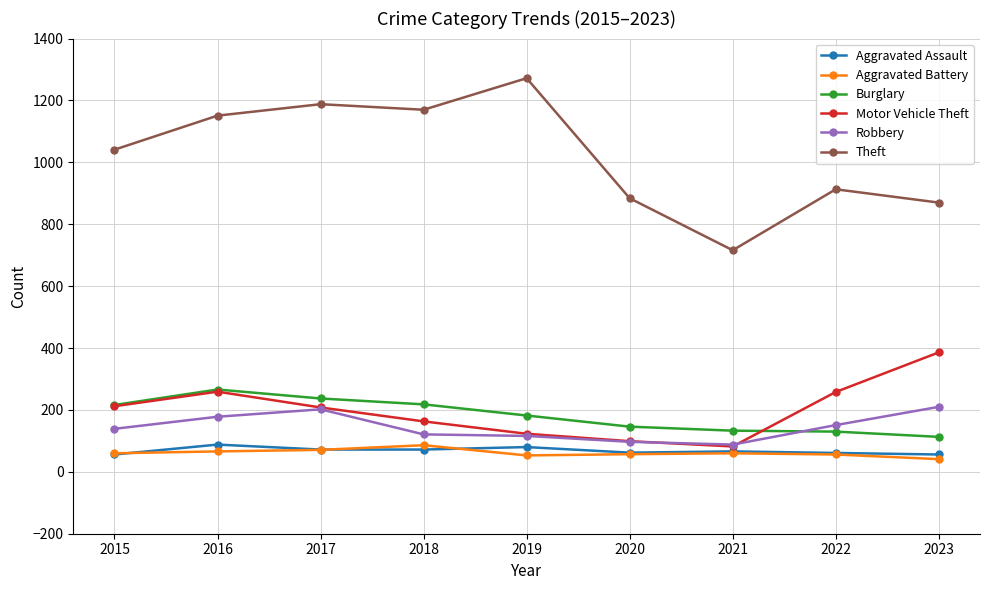

What is the maximum value shown in the chart?

1272